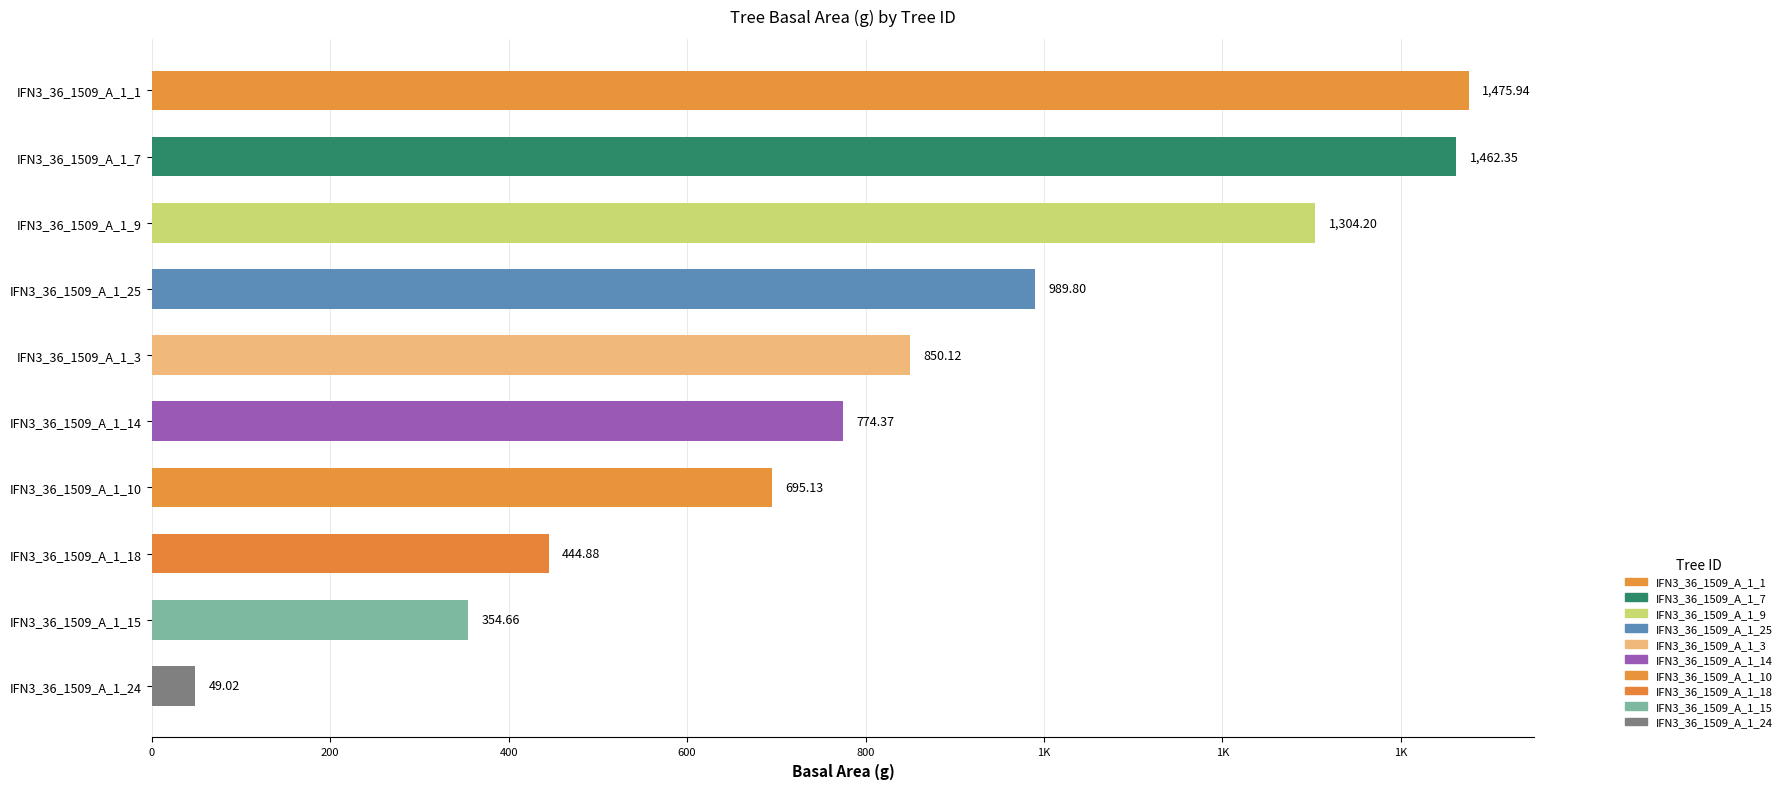

What is the greatest value displayed?

1475.9